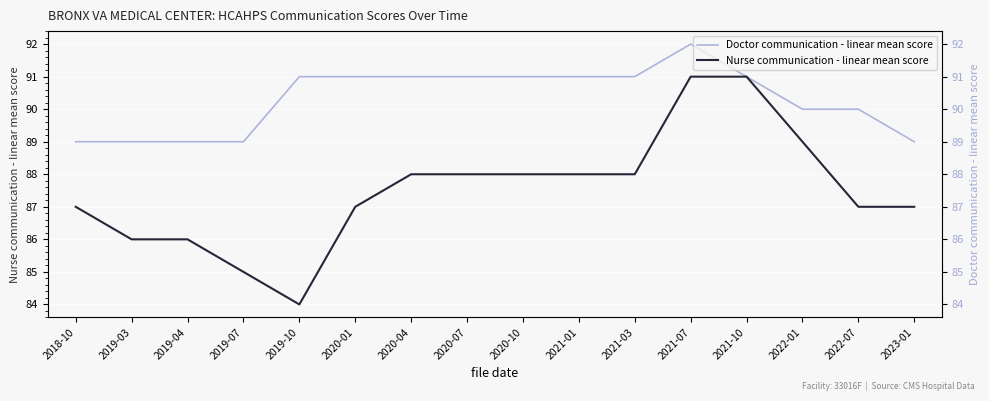

Is the value of Nurse communication - linear mean score at 2021-10 greater than the value of Doctor communication - linear mean score at 2020-04?

No